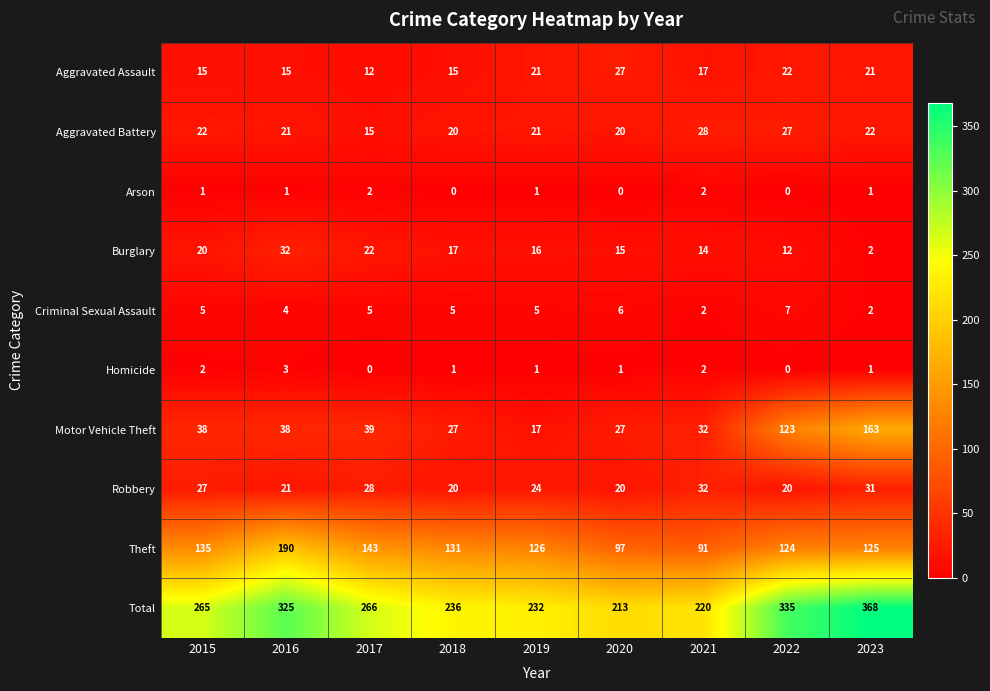

At which category does the chart reach its peak across all series?

2023